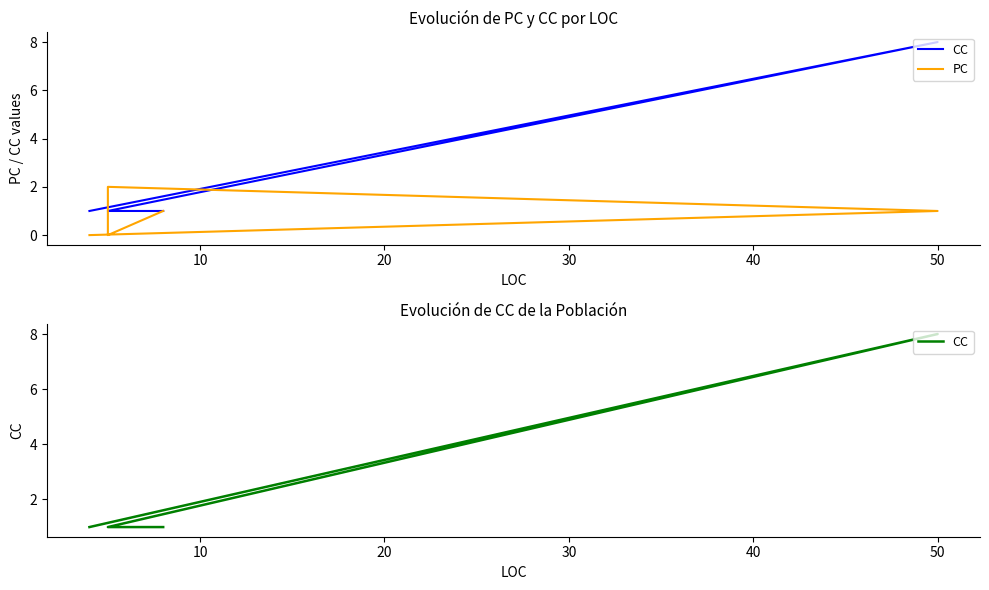

Count the number of categories in the chart.

6